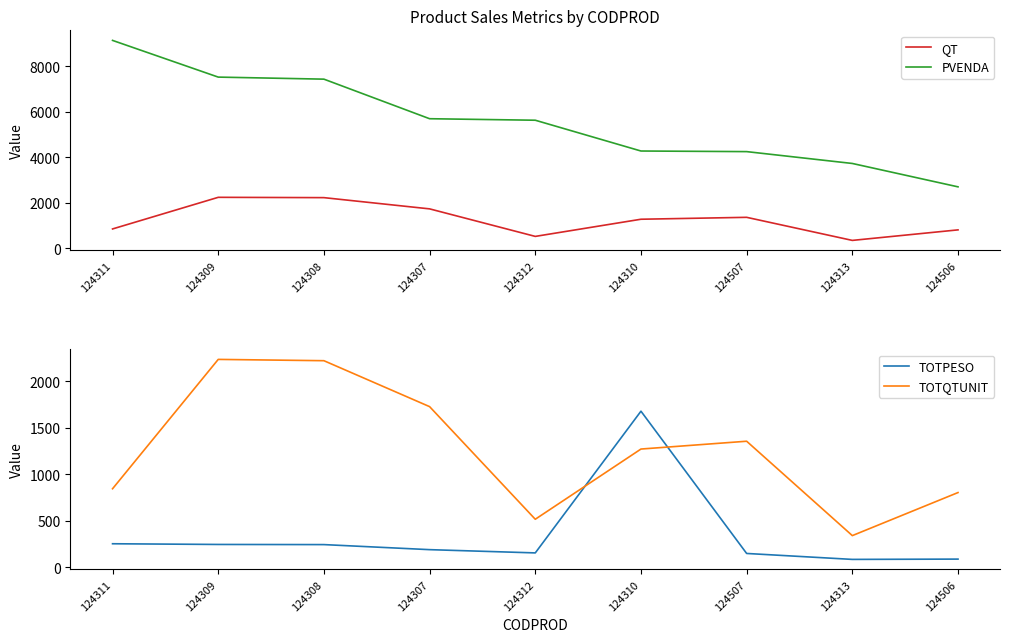

True or false: TOTPESO and PVENDA intersect in this chart.

False